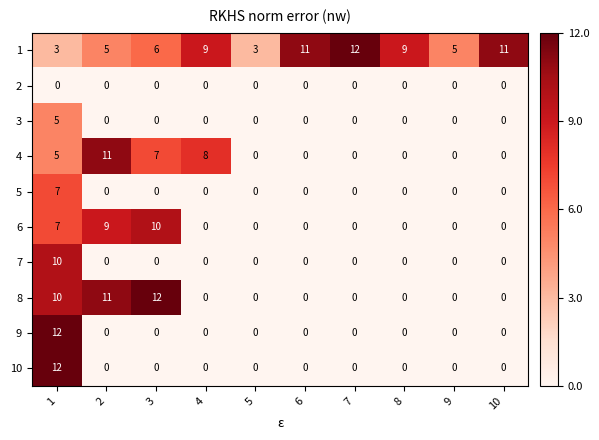

The 6 series shows -7 at 8. True or false?

False